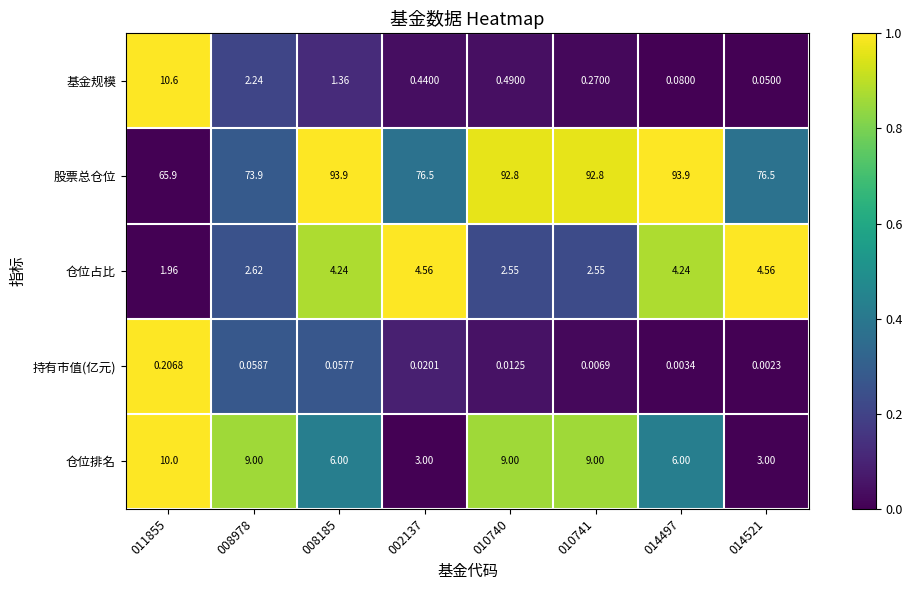

Which series has the largest total across all categories?

股票总仓位